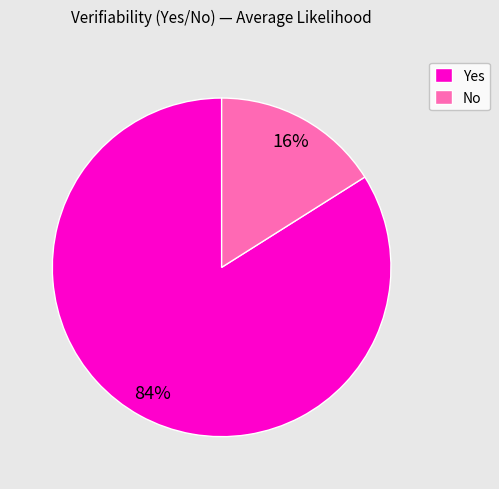

To the nearest percent, what portion does No represent?

16%